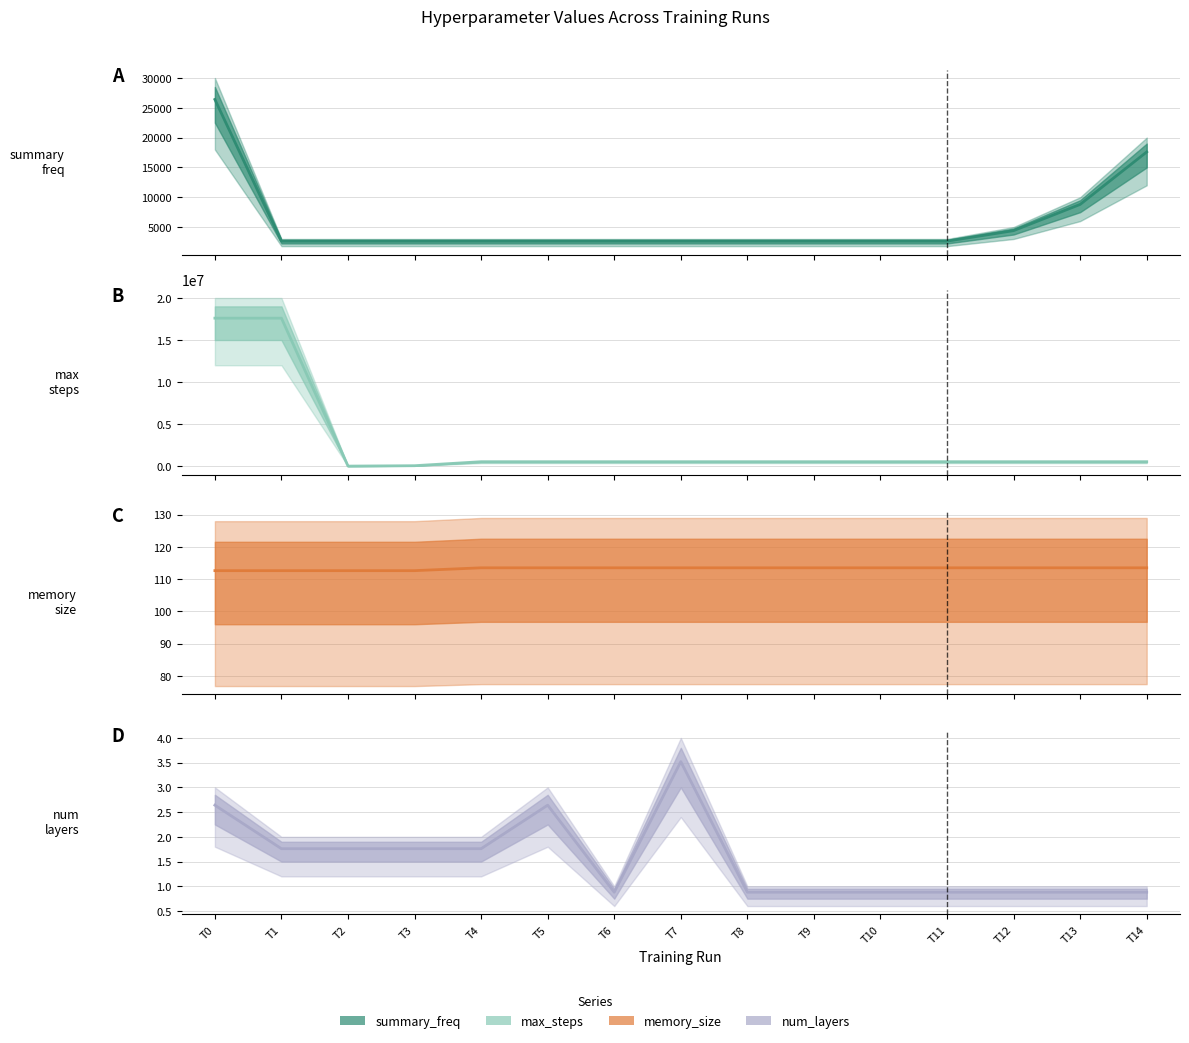

Which series changed the most between T6 and T12?

summary_freq